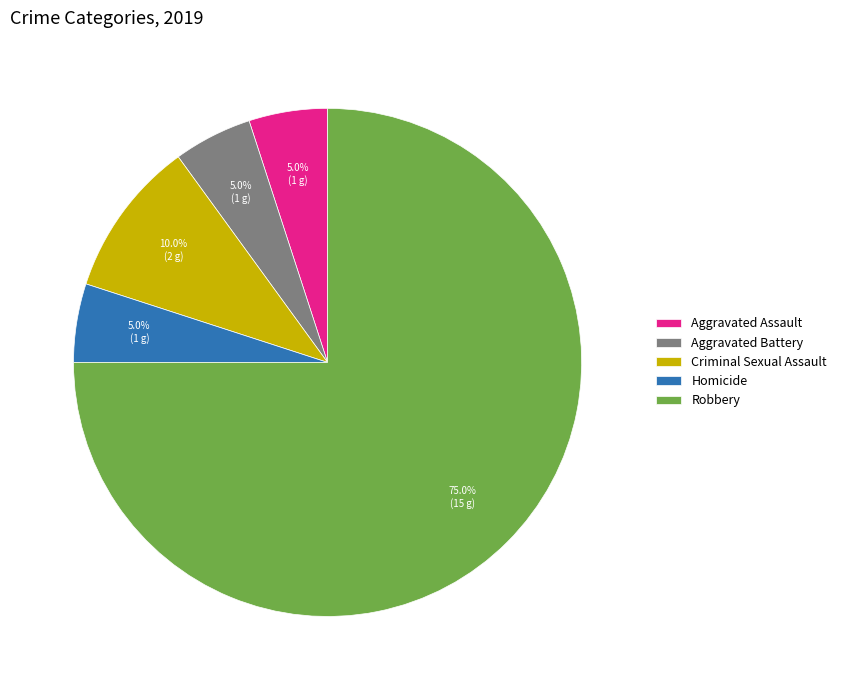

To the nearest percent, what is the average slice percentage?

20%